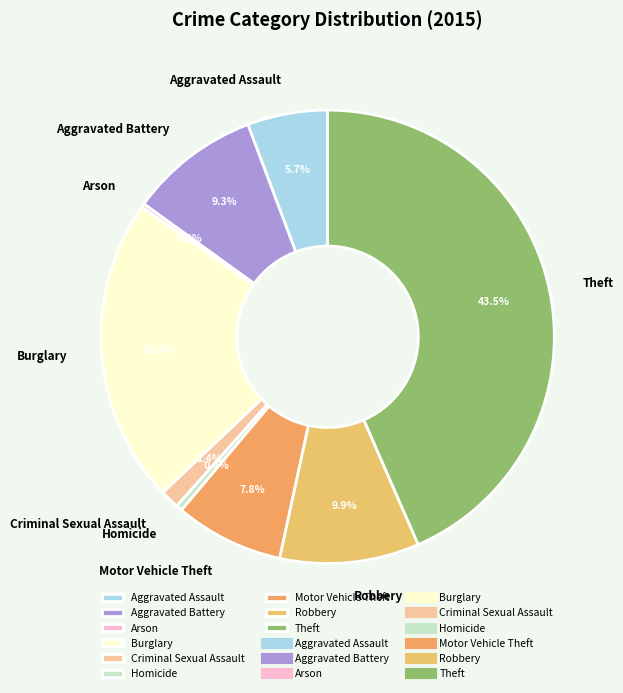

Which category has the biggest portion of the pie?

Theft